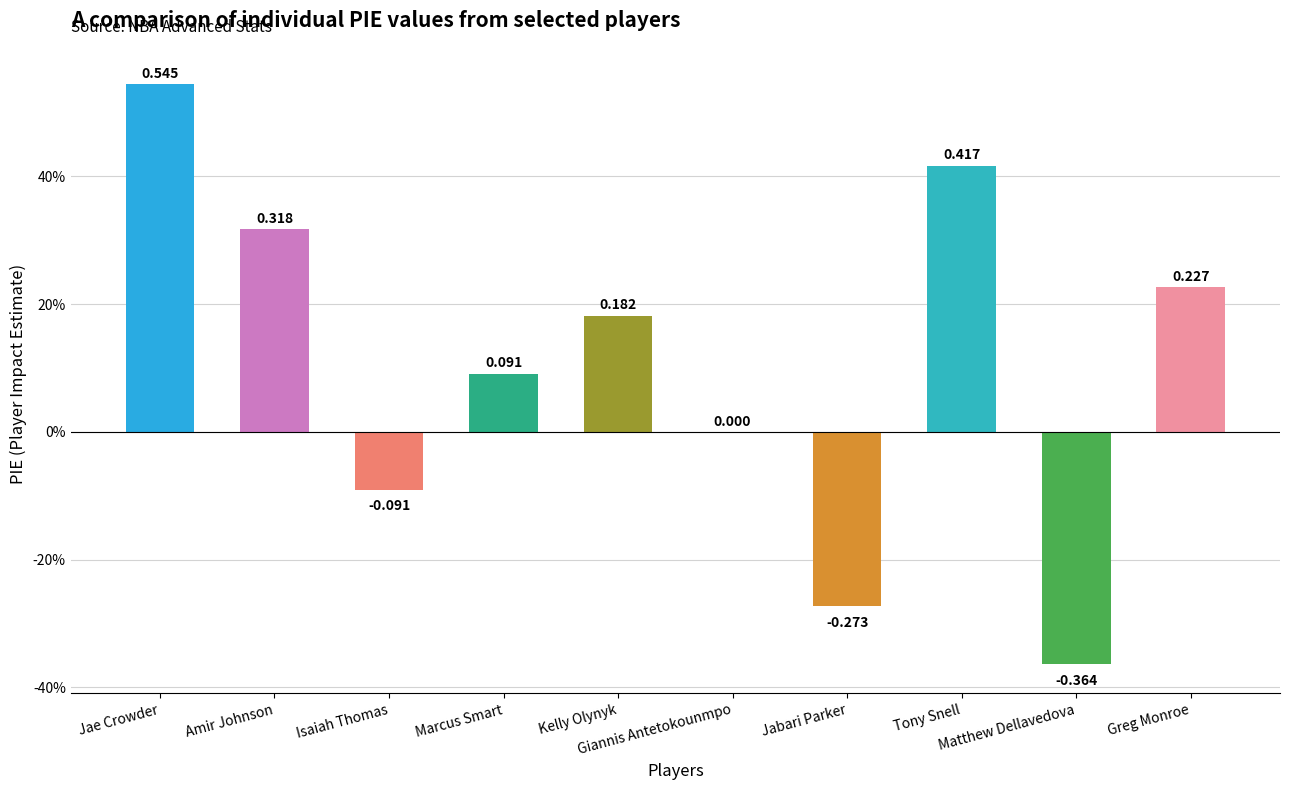

Which category has the highest value across all series?

Jae Crowder